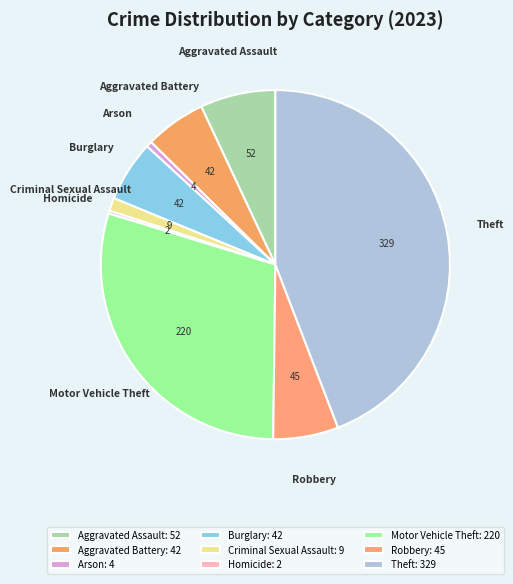

Count the number of slices in the pie.

9